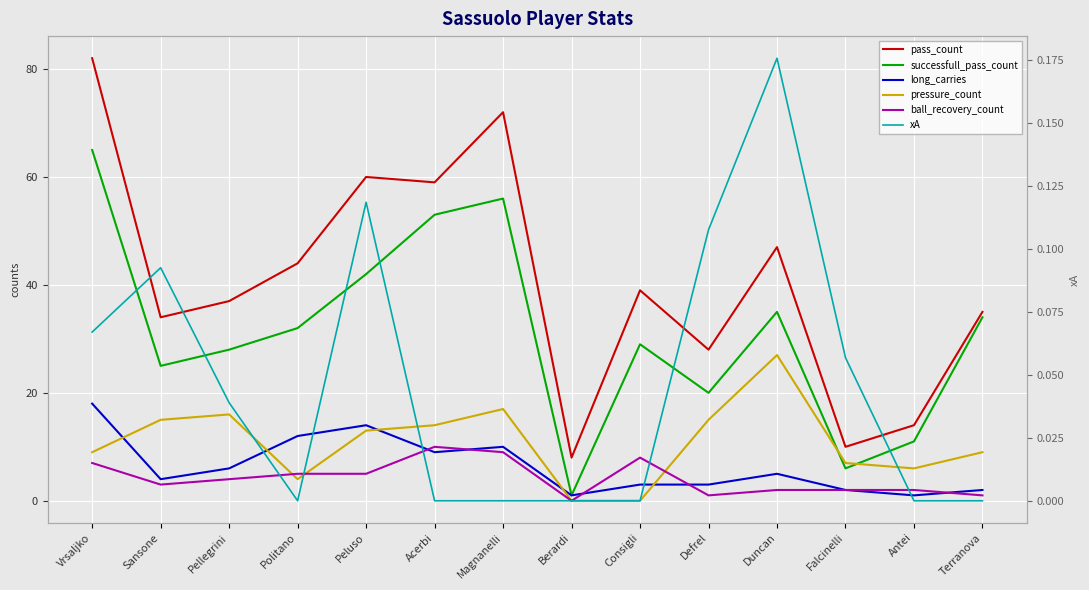

True or false: xA and long_carries intersect in this chart.

False